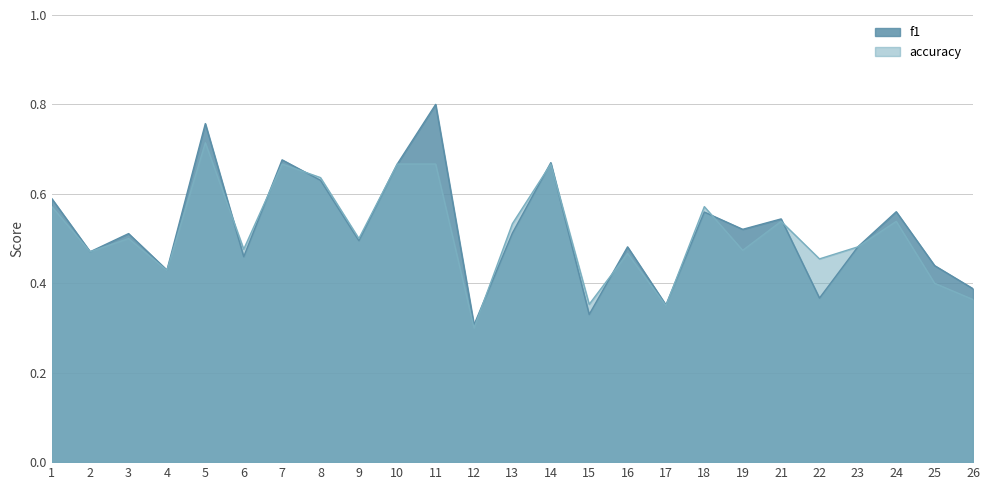

In f1, how many points are higher than both neighbors (excluding endpoints)?

9